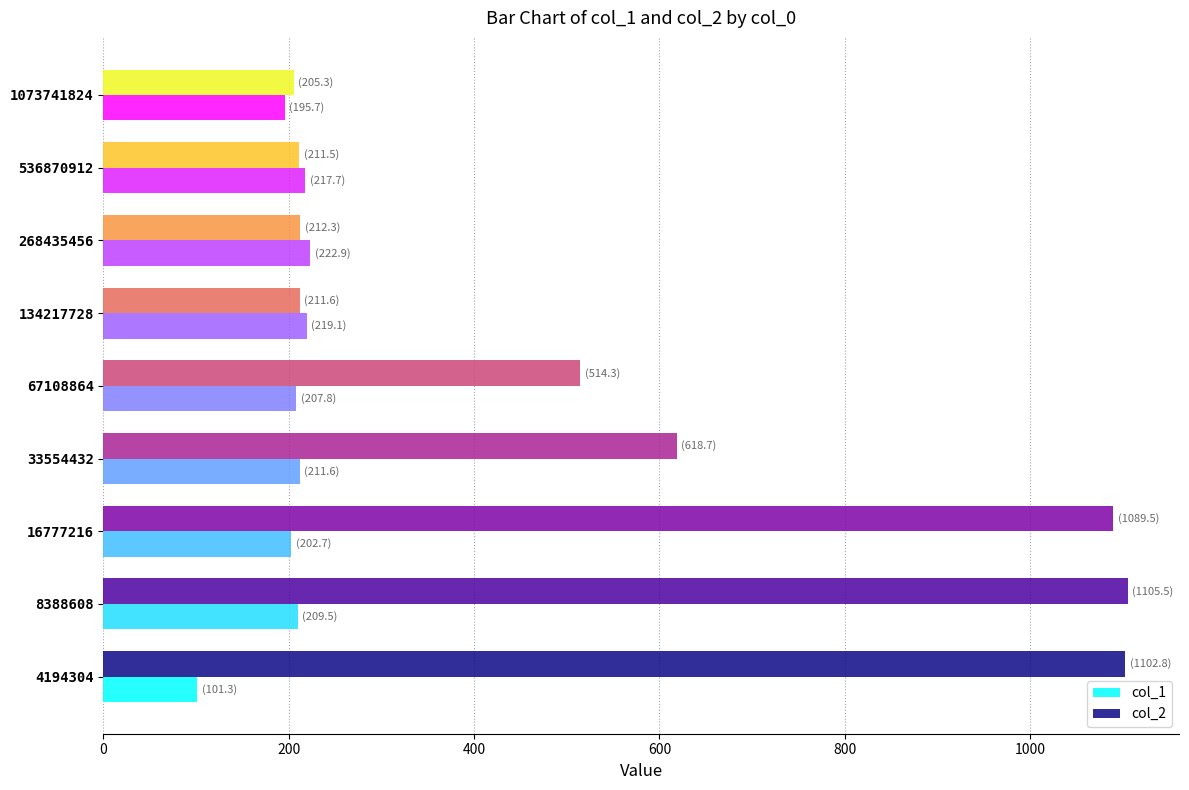

Count the number of categories in the chart.

9